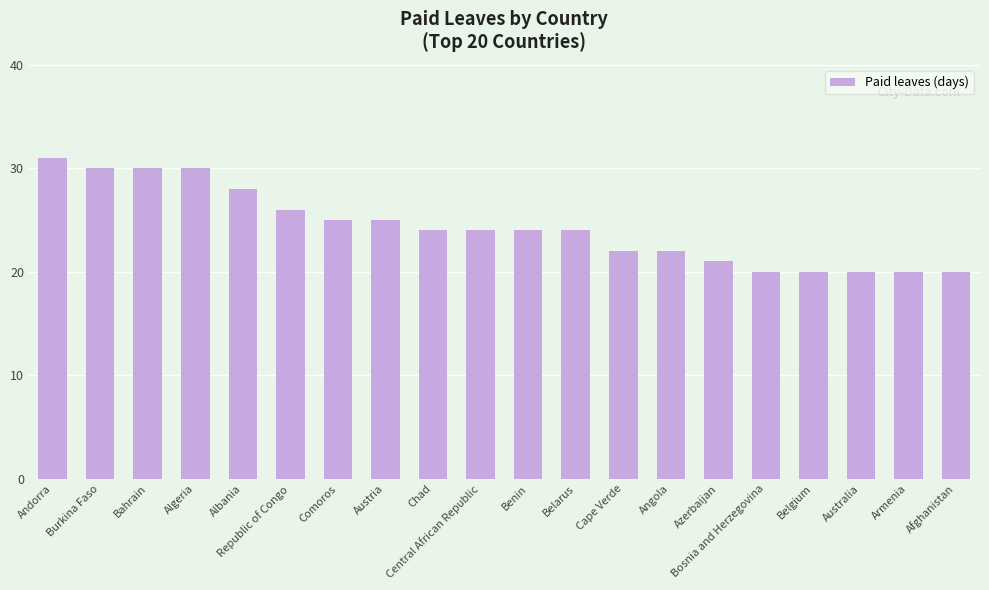

What position from the left is Algeria?

4